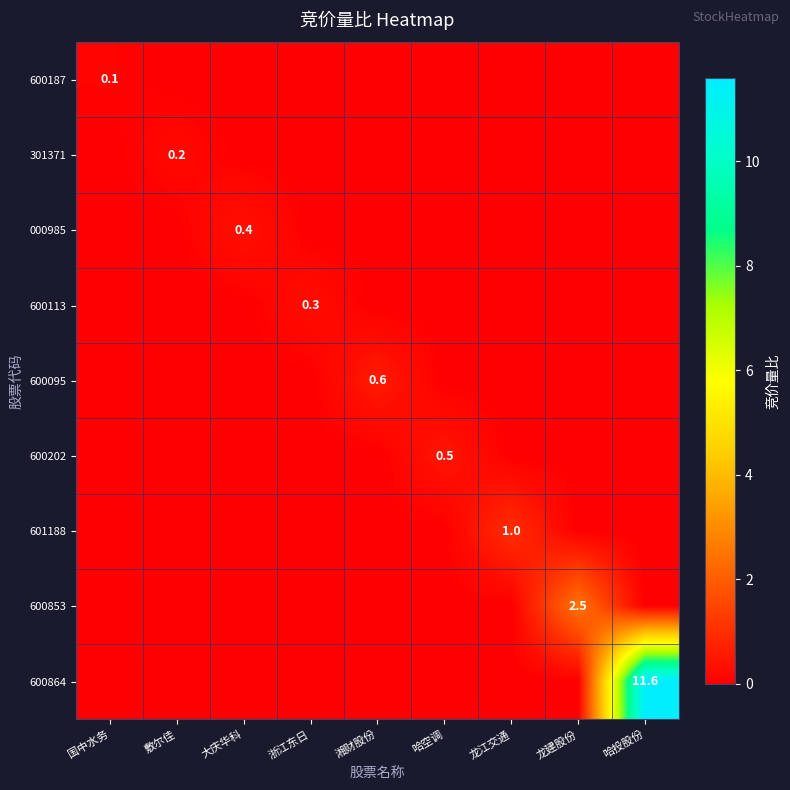

The value of 600113 at 浙江东日 is 0.3. True or false?

True